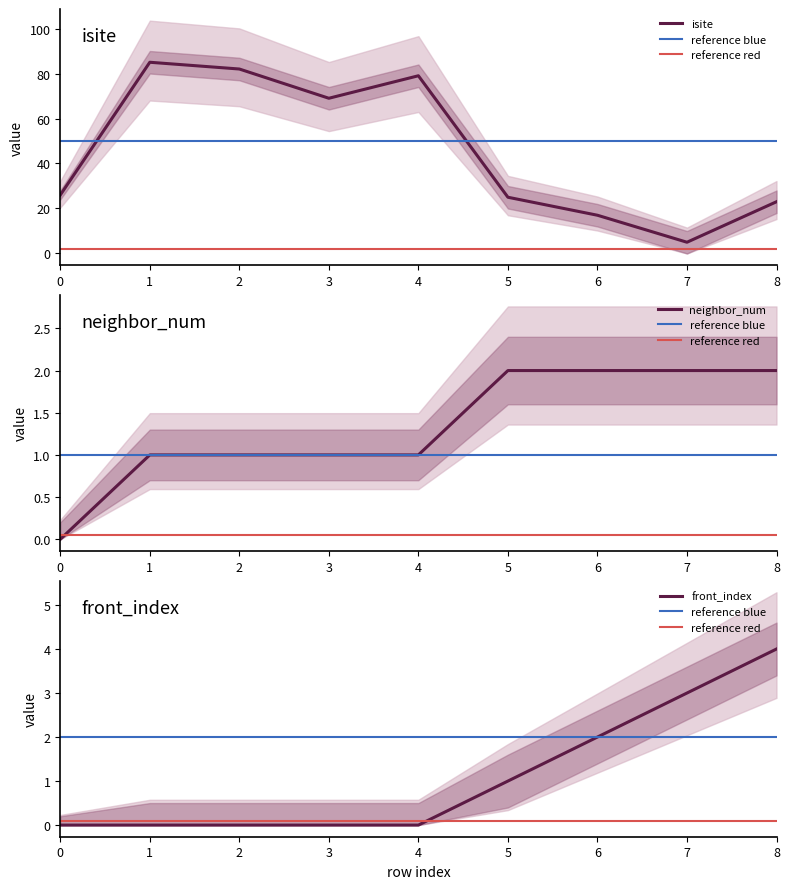

At which label does isite reach its minimum?

7